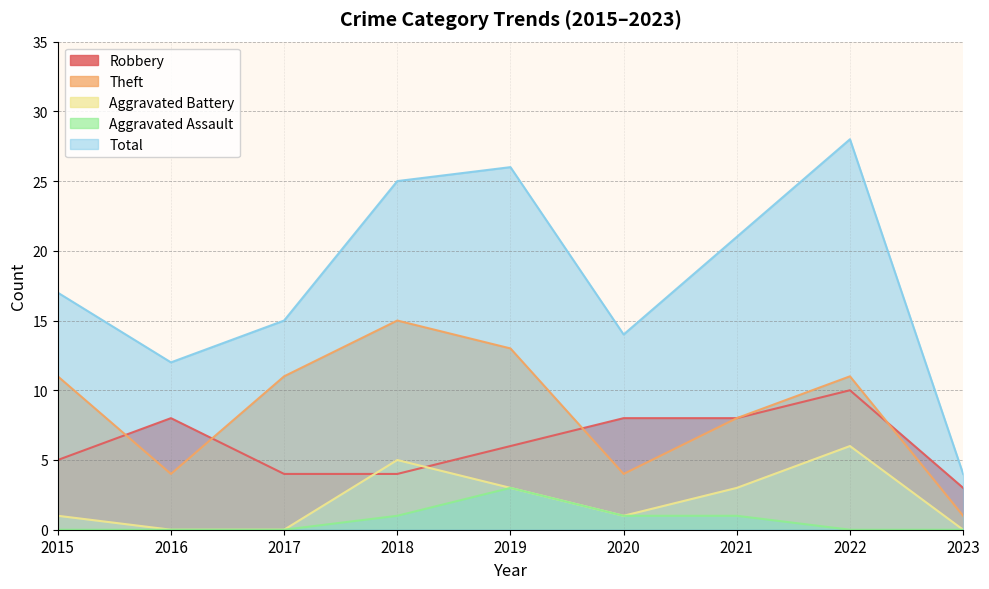

What is the average value of the Aggravated Battery series?

2